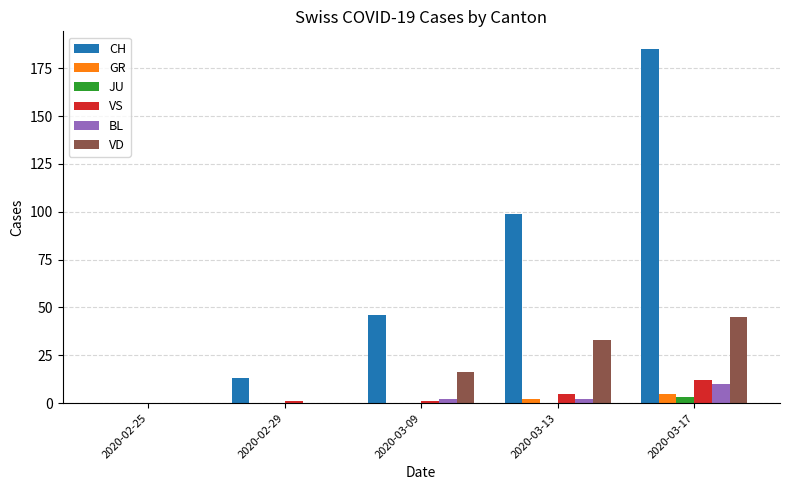

The value of GR at 2020-03-13 is 2. True or false?

True